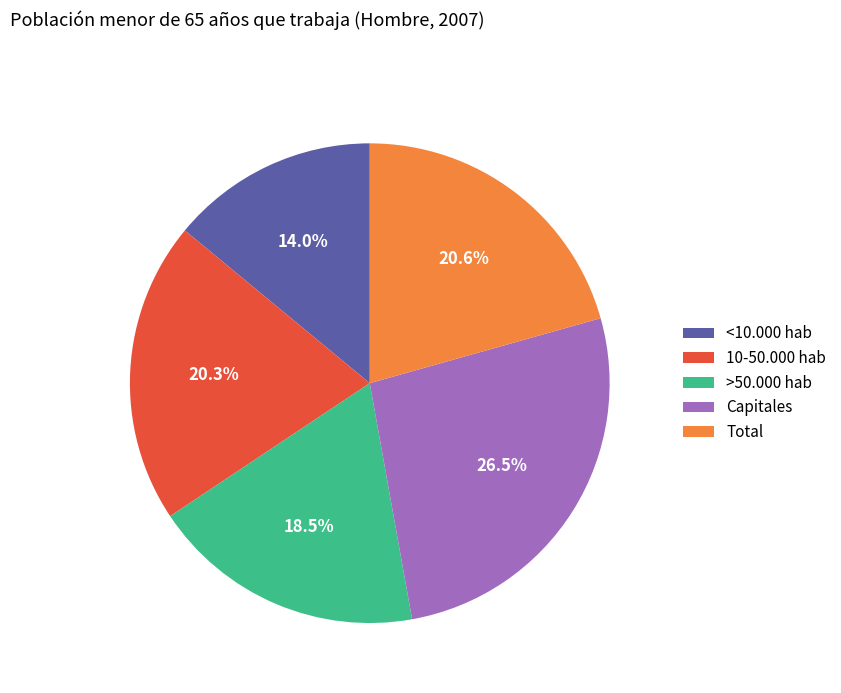

Combined, do >50.000 hab and 10-50.000 hab account for over 50%?

No